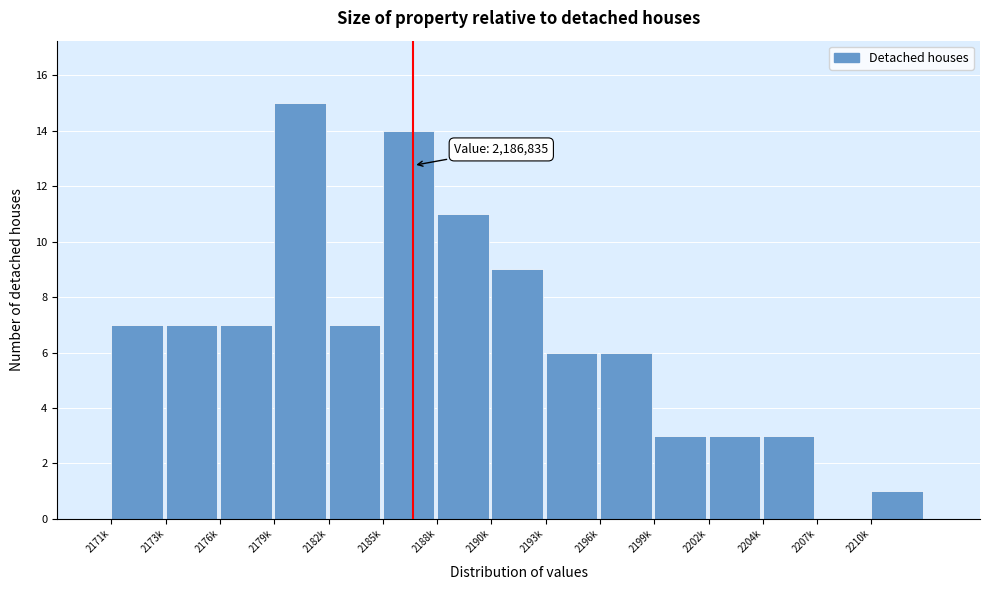

Reading right to left, what are all the values shown in this chart?

2210k=1	2207k=0	2204k=3	2202k=3	2199k=3	2196k=6	2193k=6	2190k=9	2188k=11	2185k=14	2182k=7	2179k=15	2176k=7	2173k=7	2171k=7